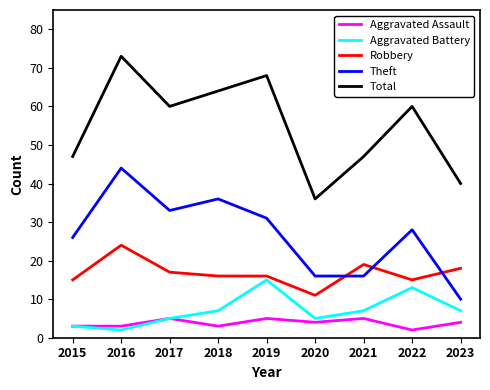

What is the difference between the Total values at 2018 and 2022?

4